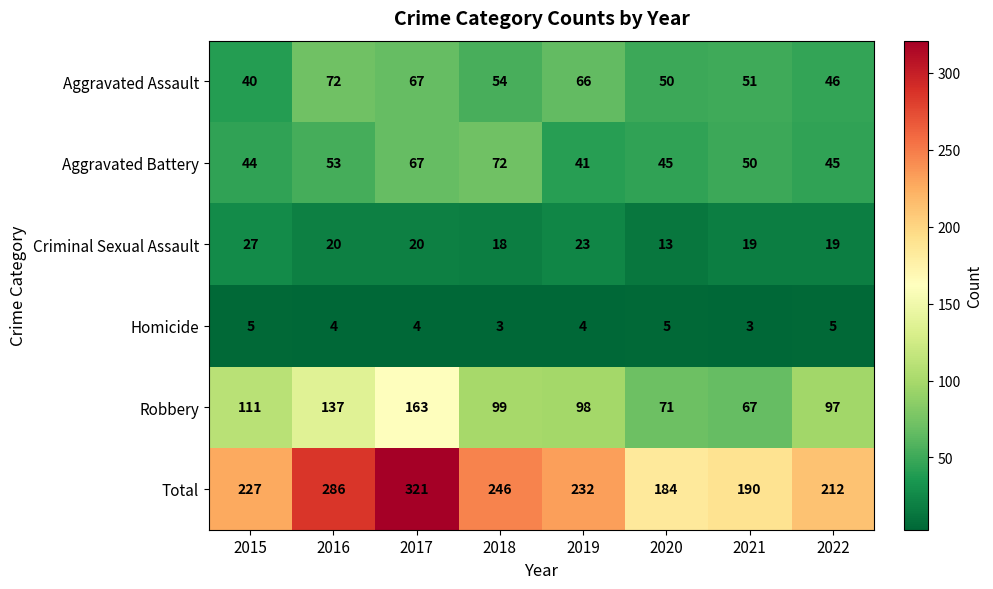

What value does the Total series have at 2015, to the nearest 5?

225